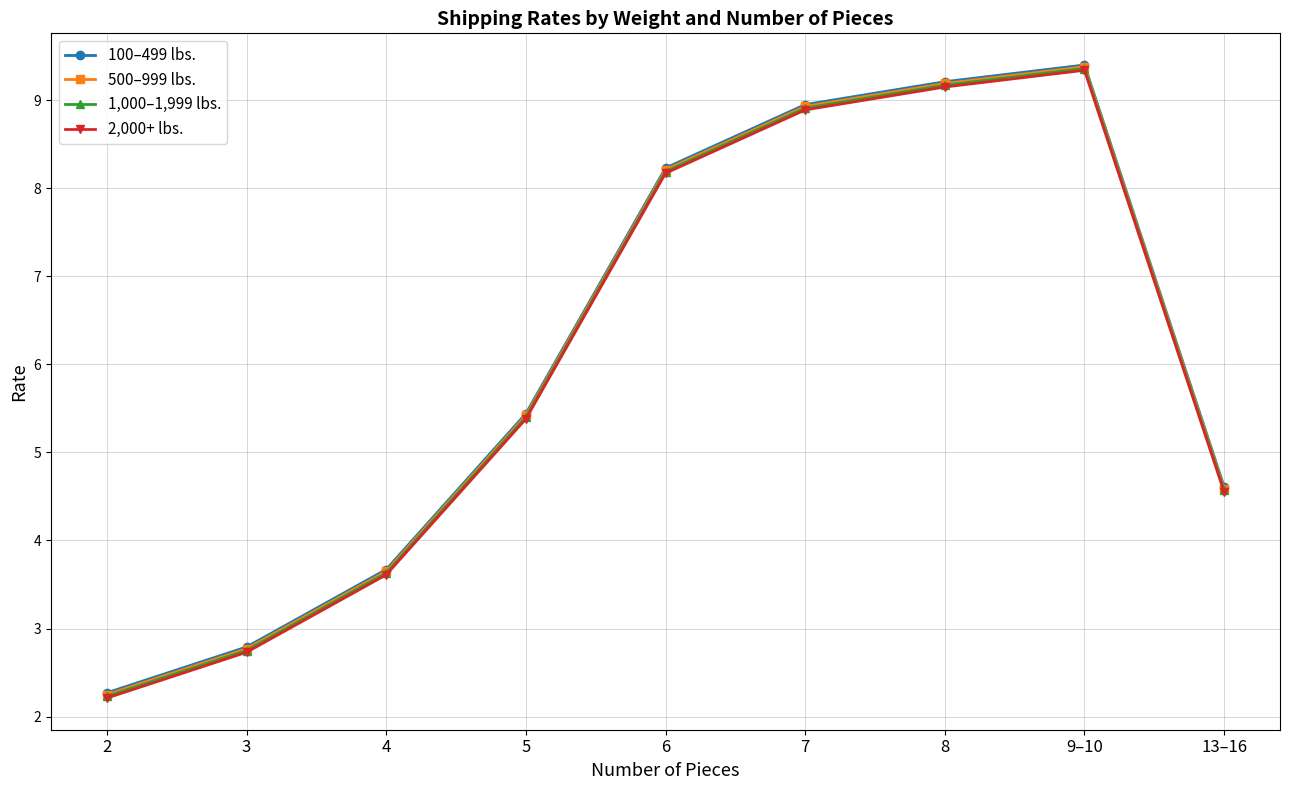

What is the label of the 6th point from the right?

5